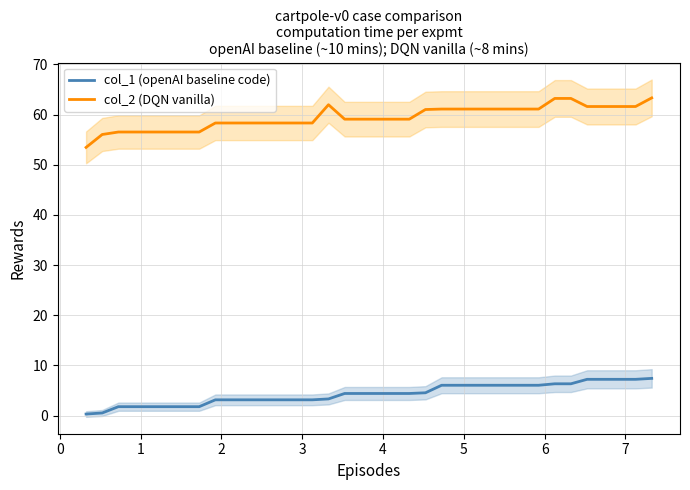

Is this an area chart (filled region under the line)?

No